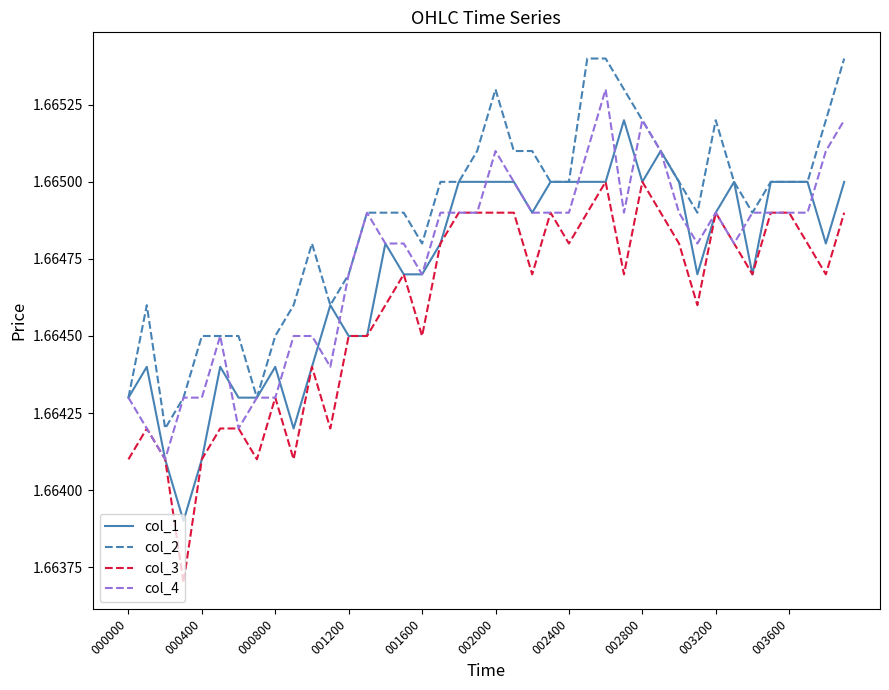

Which series has the largest total across all categories?

col_2